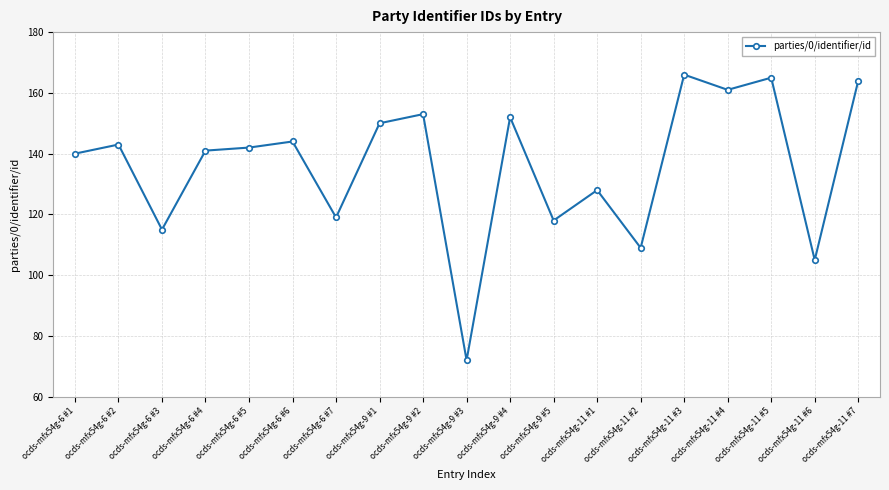

What is the value of the 4th point from the left?

141